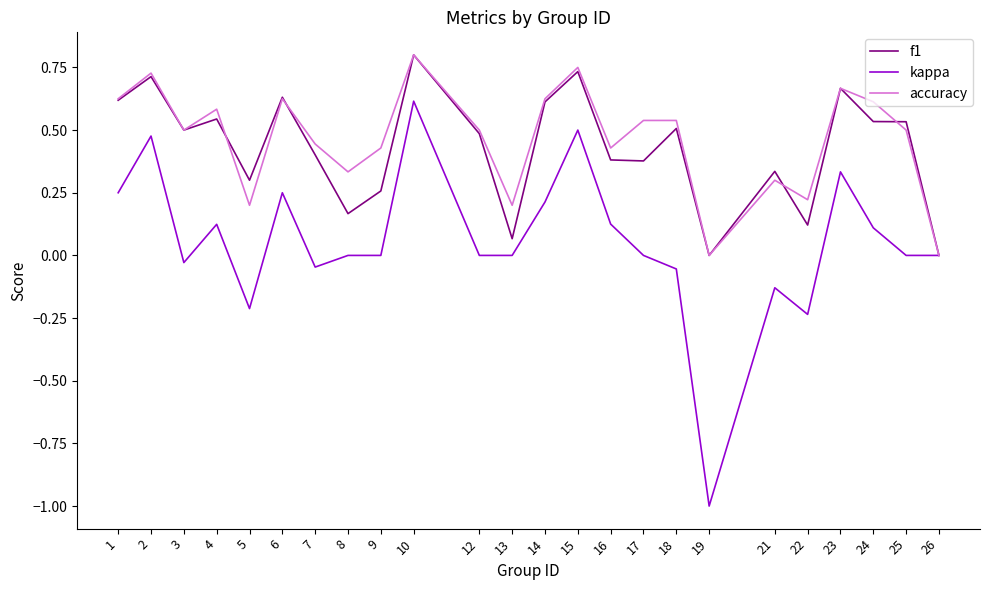

Which series has the largest range (max minus min)?

kappa